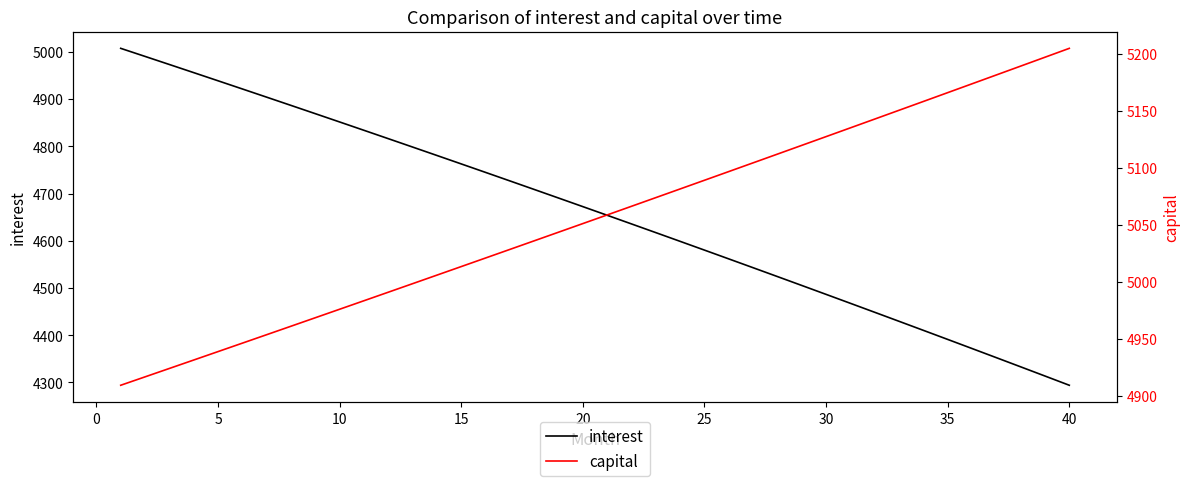

What are all the series names shown in the legend?

interest, capital